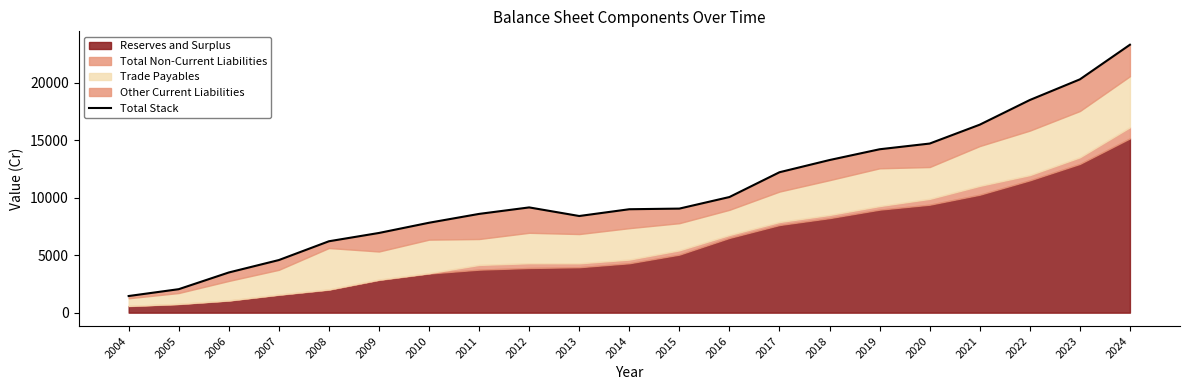

The chart shows a value of 18344.4 at 2018. True or false?

False